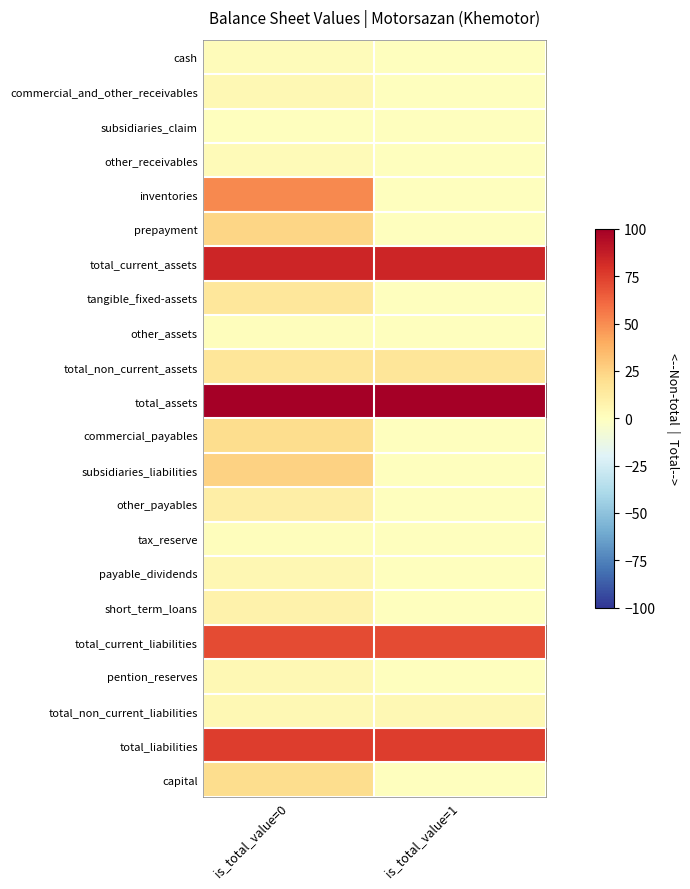

Reading left to right, transcribe all the data shown in this chart.

cash: is_total_value=0=2.0	is_total_value=1=0.0
commercial_and_other_receivables: is_total_value=0=4.1	is_total_value=1=0.0
subsidiaries_claim: is_total_value=0=0.3	is_total_value=1=0.0
other_receivables: is_total_value=0=2.8	is_total_value=1=0.0
inventories: is_total_value=0=51.0	is_total_value=1=0.0
prepayment: is_total_value=0=24.0	is_total_value=1=0.0
total_current_assets: is_total_value=0=84.2	is_total_value=1=84.2
tangible_fixed-assets: is_total_value=0=15.0	is_total_value=1=0.0
other_assets: is_total_value=0=0.8	is_total_value=1=0.0
total_non_current_assets: is_total_value=0=15.8	is_total_value=1=15.8
total_assets: is_total_value=0=100.0	is_total_value=1=100.0
commercial_payables: is_total_value=0=20.8	is_total_value=1=0.0
subsidiaries_liabilities: is_total_value=0=25.0	is_total_value=1=0.0
other_payables: is_total_value=0=10.7	is_total_value=1=0.0
tax_reserve: is_total_value=0=1.2	is_total_value=1=0.0
payable_dividends: is_total_value=0=4.8	is_total_value=1=0.0
short_term_loans: is_total_value=0=8.2	is_total_value=1=0.0
total_current_liabilities: is_total_value=0=71.0	is_total_value=1=71.0
pention_reserves: is_total_value=0=4.3	is_total_value=1=0.0
total_non_current_liabilities: is_total_value=0=4.3	is_total_value=1=4.3
total_liabilities: is_total_value=0=75.2	is_total_value=1=75.2
capital: is_total_value=0=21.1	is_total_value=1=0.0